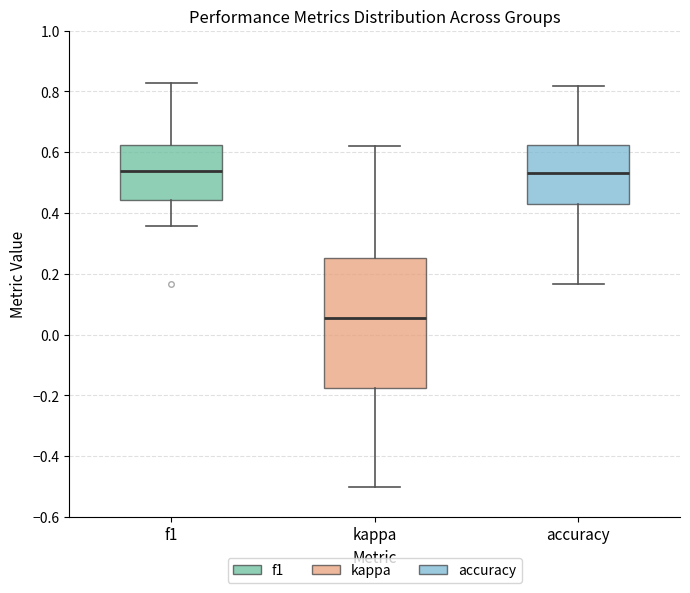

Reading left to right, transcribe this box plot: for each box, give where its median line is, the range the box spans, and where its two whiskers end, as read against the y-axis. The values are not printed on the chart, so give them approximately, as read against the axis.

f1: median 0.54, box 0.44 to 0.62, whiskers 0.36 to 0.82
kappa: median 0.06, box -0.18 to 0.26, whiskers -0.50 to 0.62
accuracy: median 0.54, box 0.42 to 0.62, whiskers 0.16 to 0.82